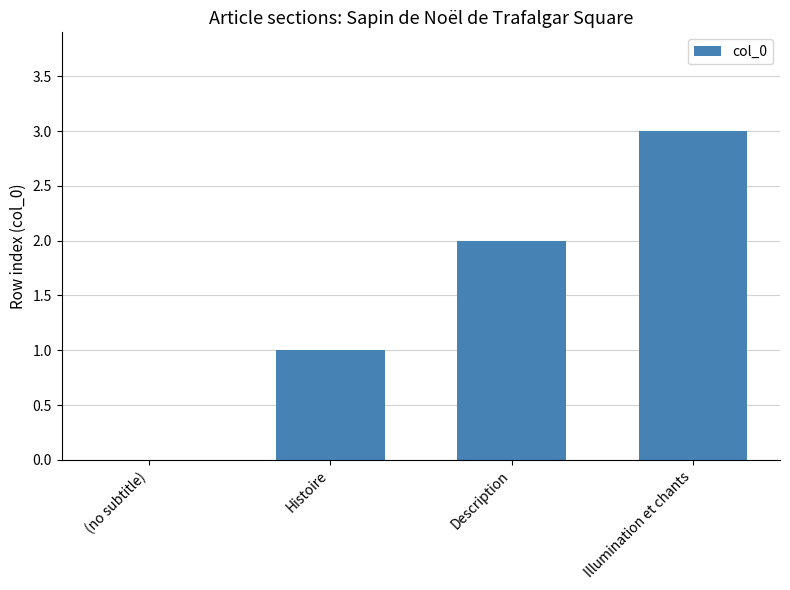

What is the sum of the values at (no subtitle) and Illumination et chants?

3